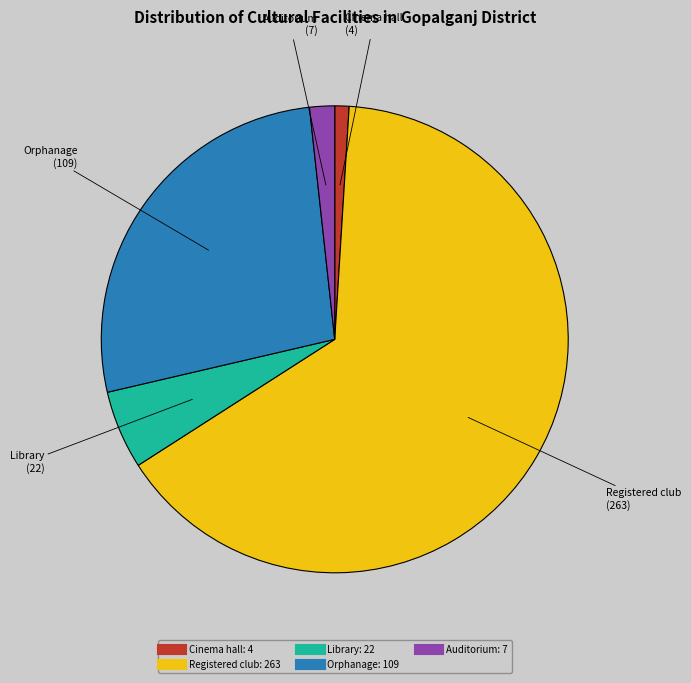

Which has a higher value, Auditorium or Library?

Library